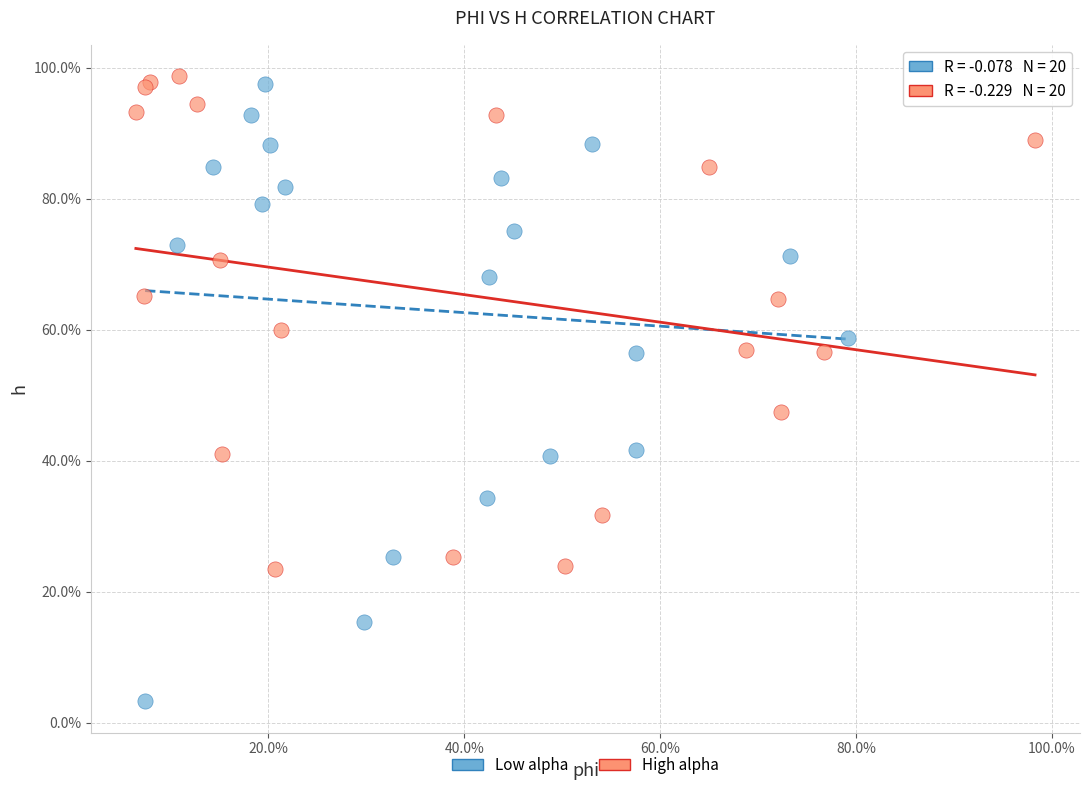

What are all the series names shown in the legend?

Low alpha, High alpha